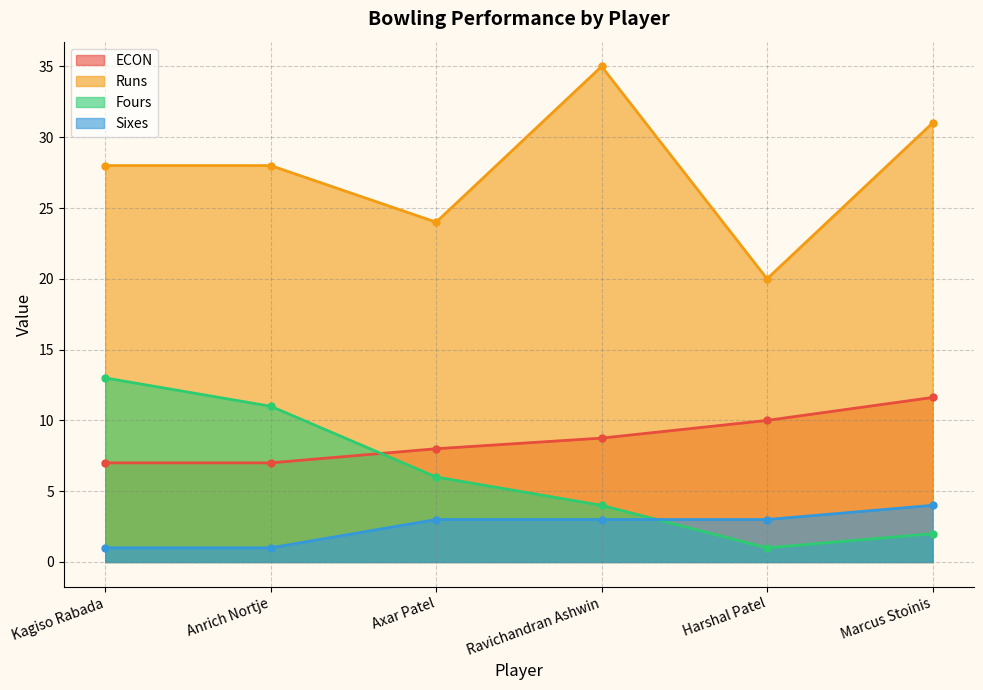

Is it true that Sixes equals 0.3 at Kagiso Rabada?

False